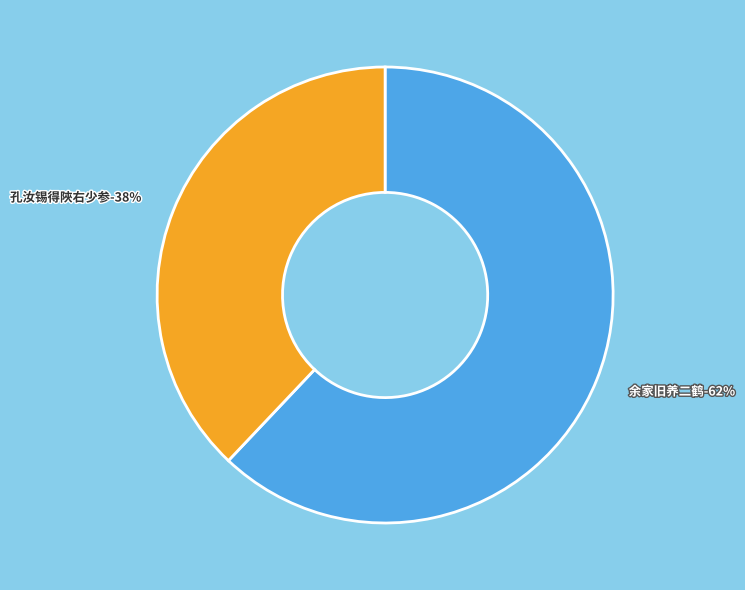

To the nearest percent, what is the combined percentage of 孔汝锡得陜右少参邸报台中旧养一鹤俄鸣舞而去汝锡感而赋诗因同作一首 and 余家旧养二鹤今不复存因和林子长悼鹤长篇遂恻然有感口占二十八字?

100%